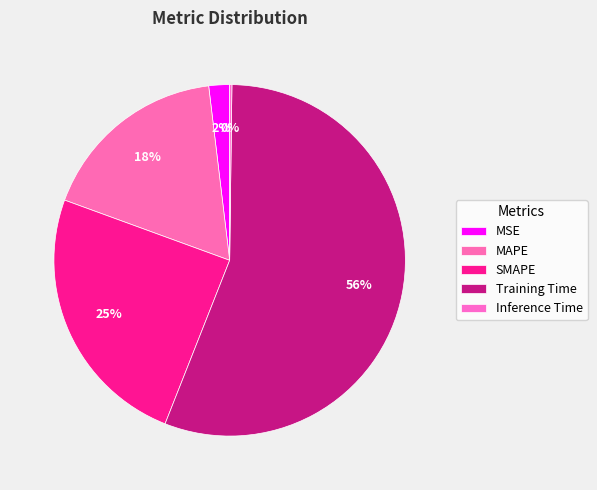

To the nearest percent, what is the difference between the largest and smallest slice percentages?

56%